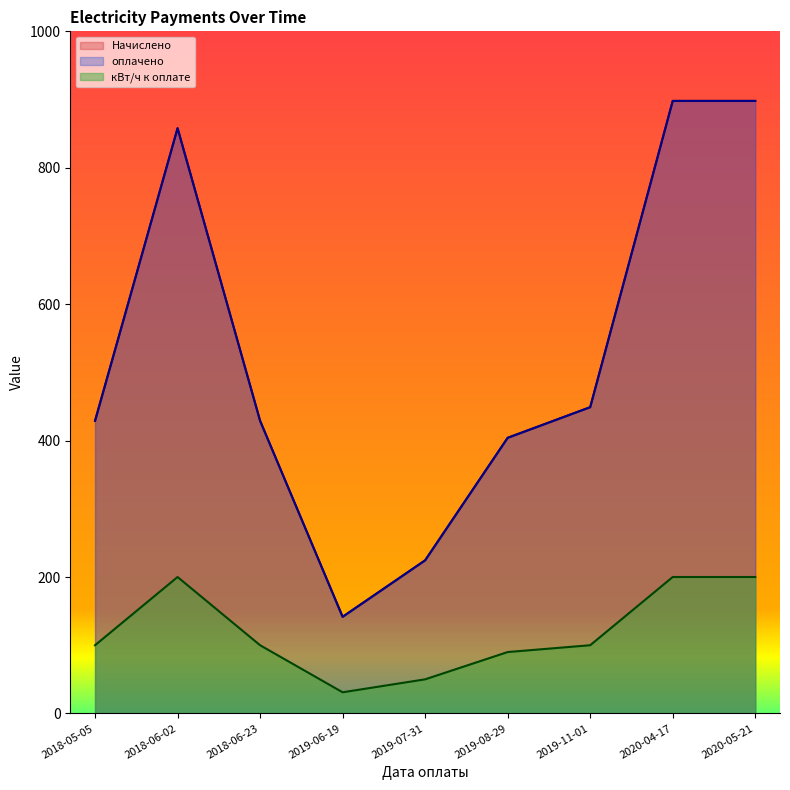

Which series has the largest total across all categories?

Начислено